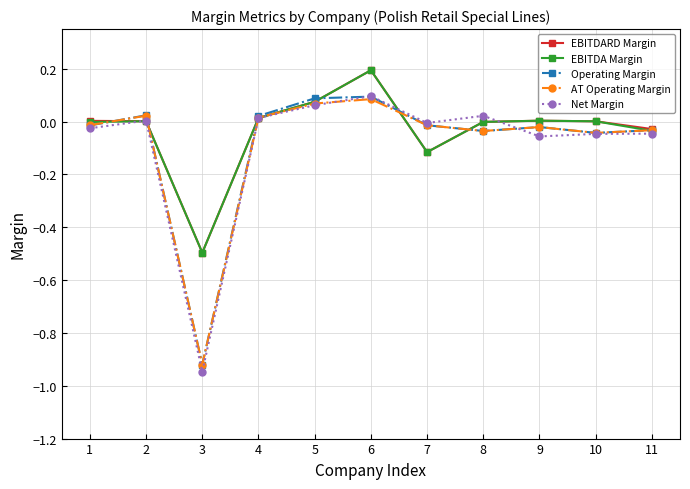

What is the difference between the maximum and minimum values in the AT Operating Margin series?

1.0